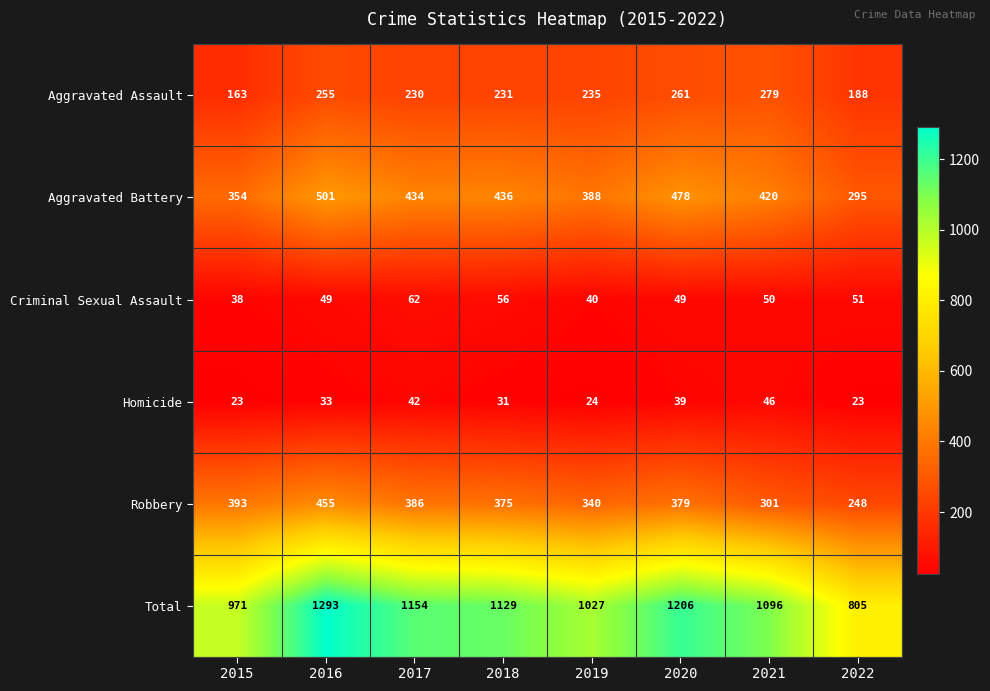

The Homicide series shows 36 at 2022. True or false?

False